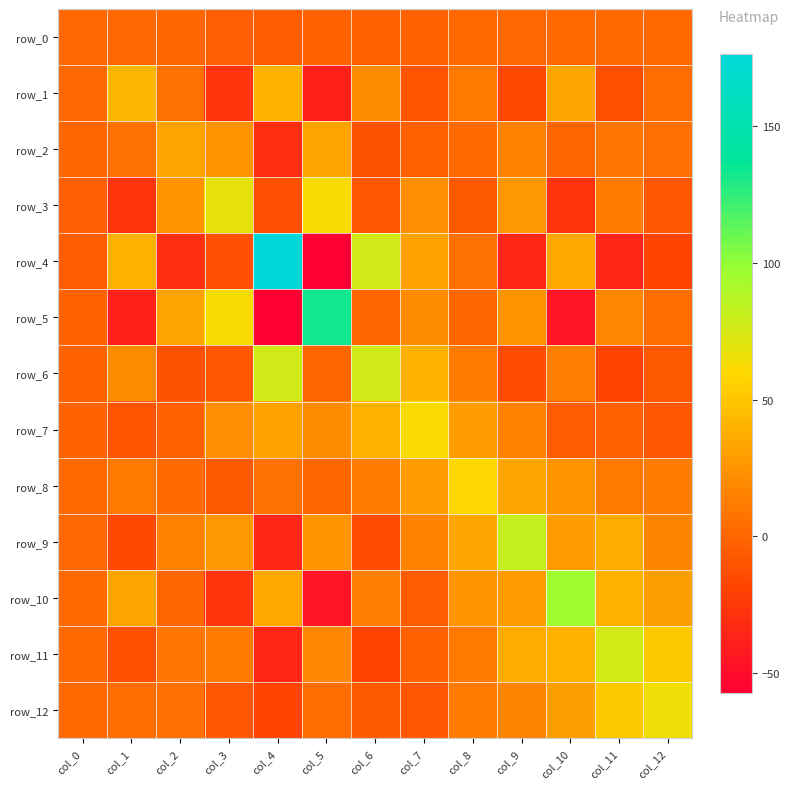

What is the difference between the highest and lowest values at col_5?

190.3